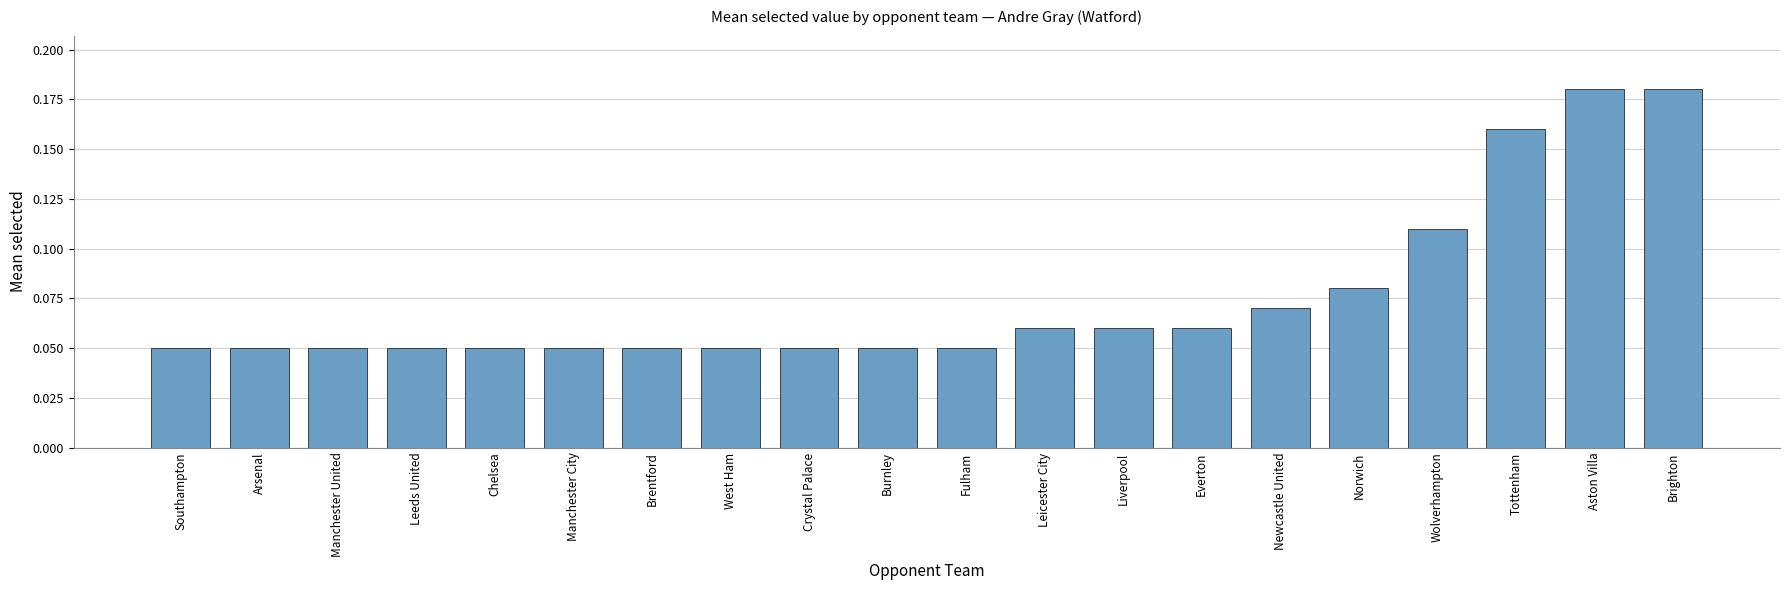

What is the sum of all values?

1.5